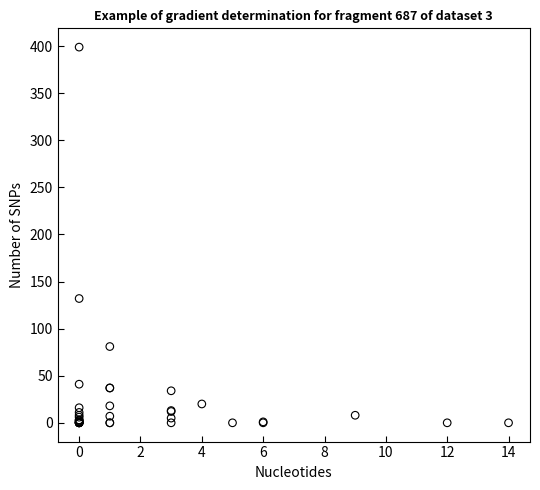

What Y value in the scatter plot is closest to 199?

132